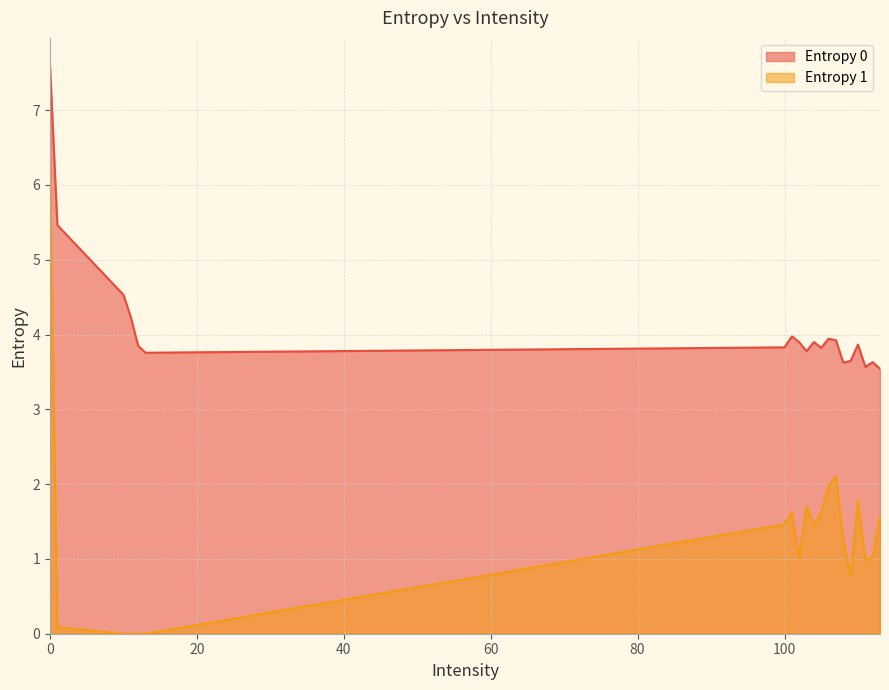

Does the chart have visible grid lines?

Yes